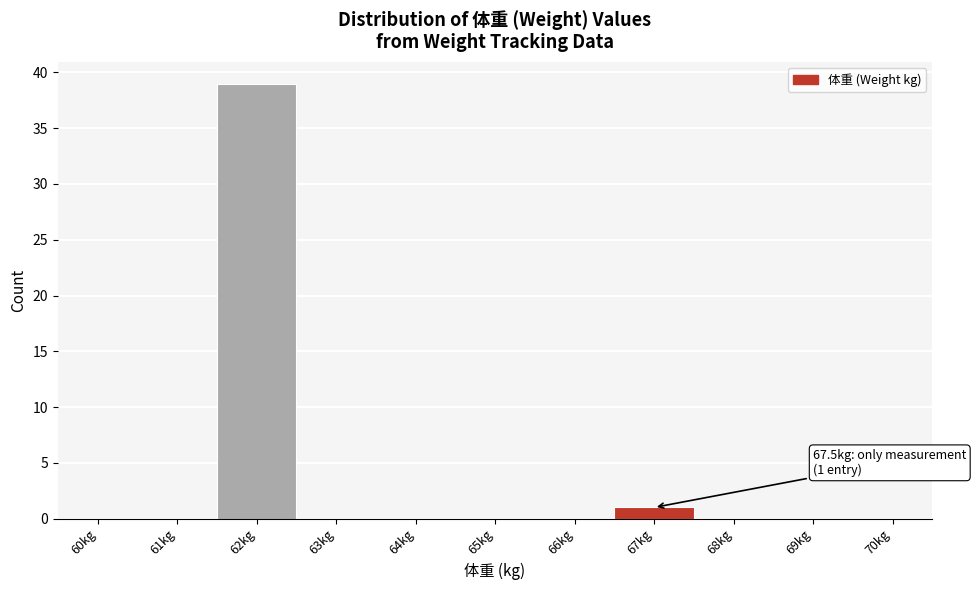

Reading left to right, list all the values displayed in this chart.

60kg=0	61kg=0	62kg=39	63kg=0	64kg=0	65kg=0	66kg=0	67kg=1	68kg=0	69kg=0	70kg=0